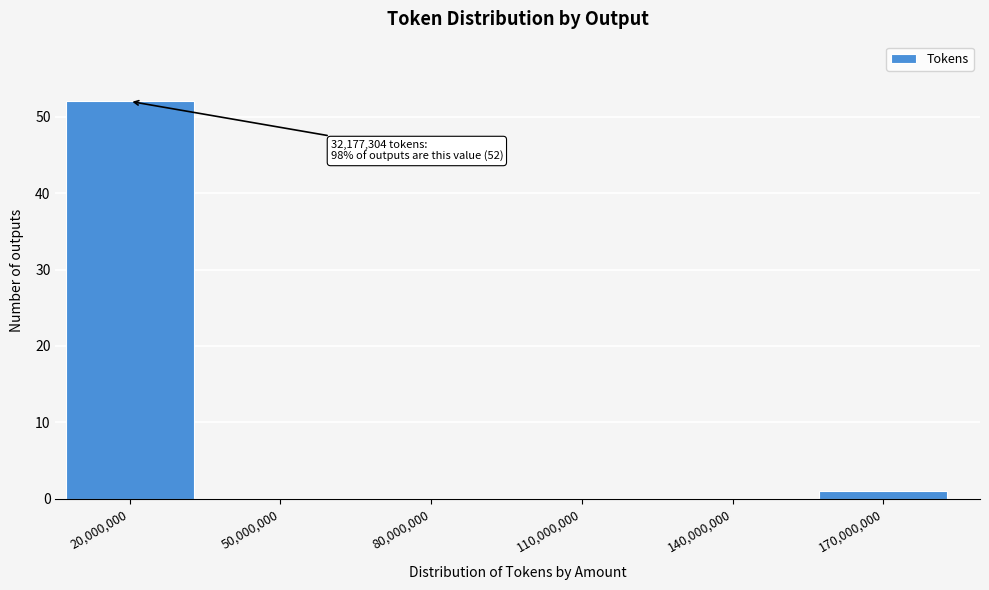

Reading right to left, list all the values displayed in this chart.

170,000,000=1	140,000,000=0	110,000,000=0	80,000,000=0	50,000,000=0	20,000,000=52